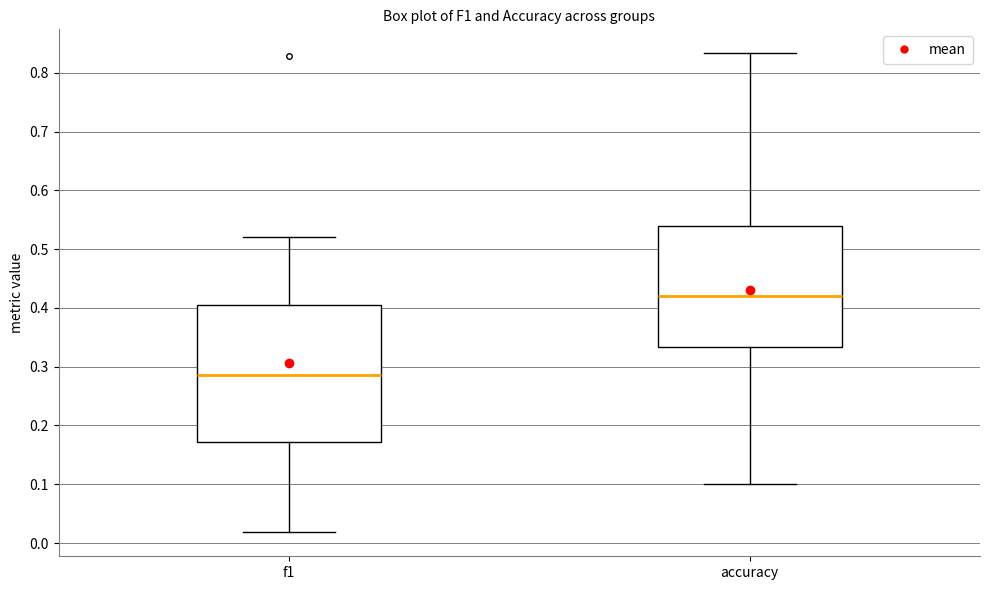

Comparing the boxes themselves (not the whiskers), which one is the tallest?

f1